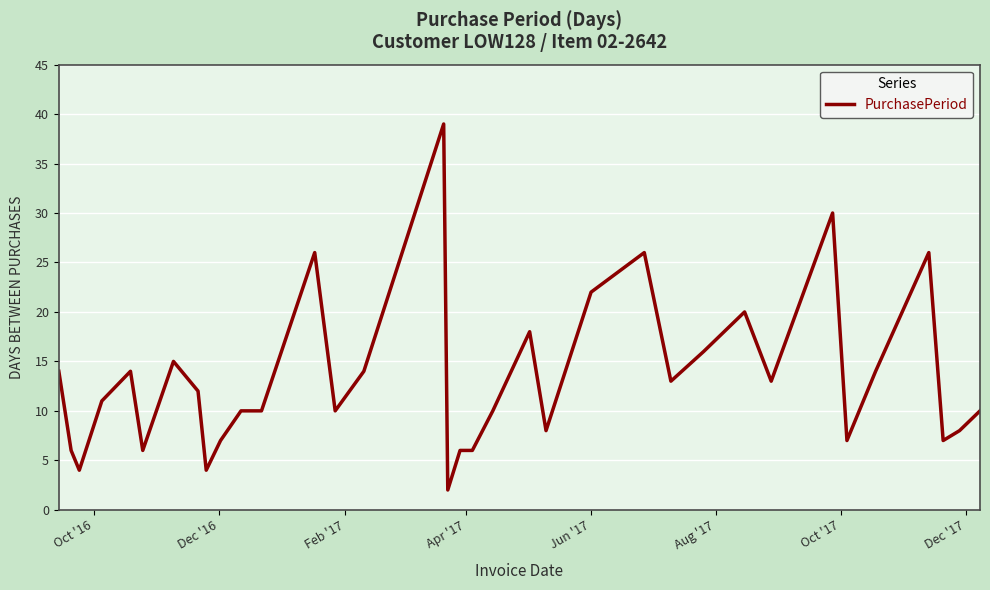

What is the difference between the maximum and minimum values?

37